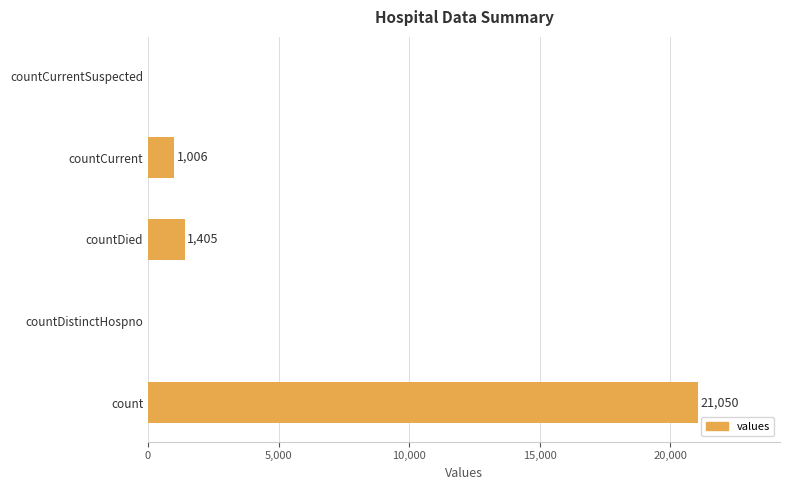

The chart shows a value of 21050 at count. True or false?

True